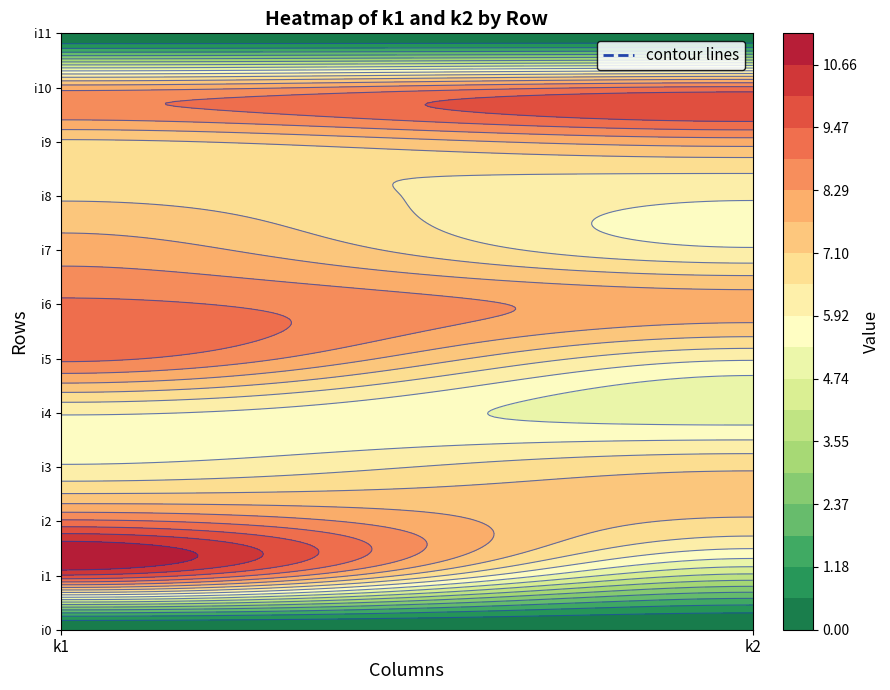

What is the sum of the i1 values at 1 and 0?

14